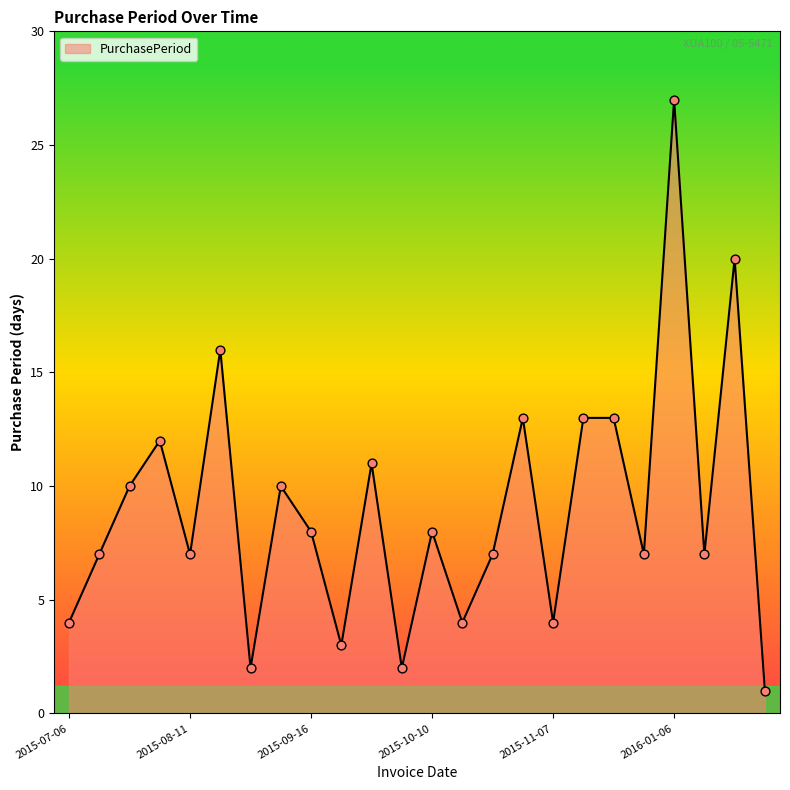

What is the maximum value shown in the chart?

27